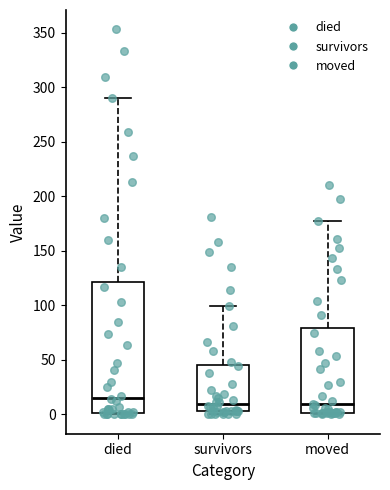

Where is the upper edge of the box for survivors on the y-axis? The values are not printed on the chart, so give them approximately, as read against the axis.

45